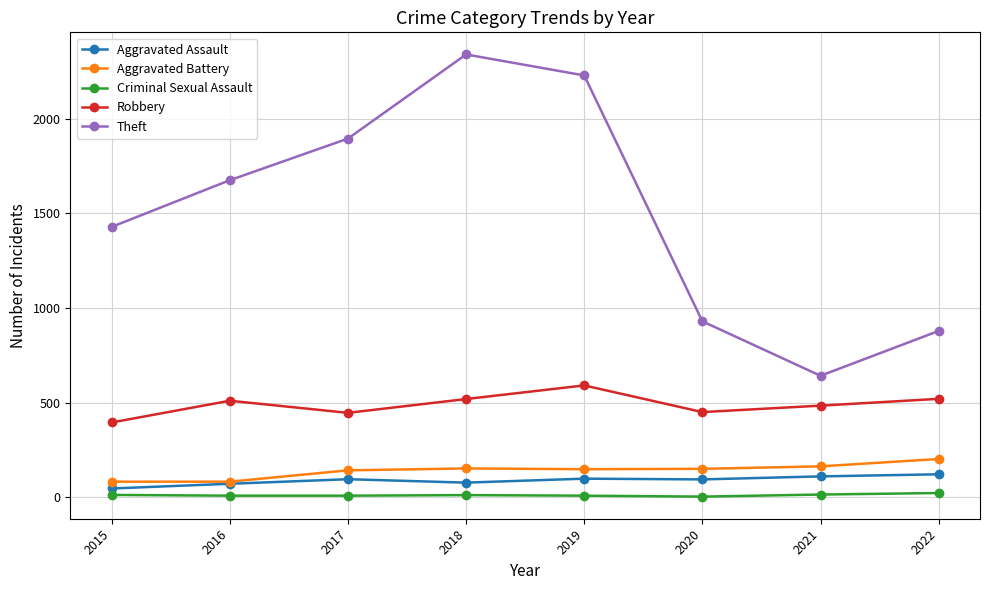

Is the value of Criminal Sexual Assault at 2016 greater than the value of Theft at 2017?

No